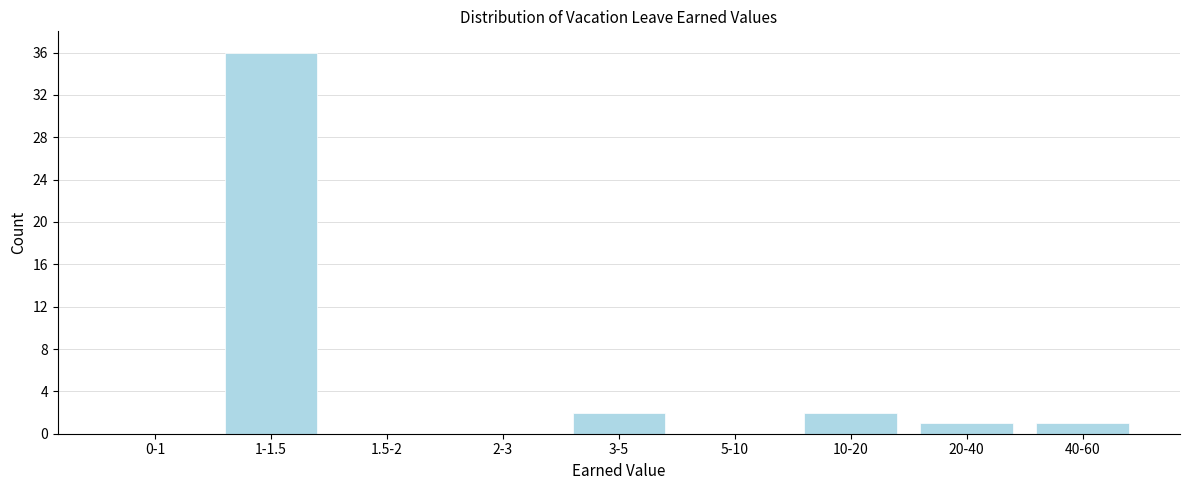

Reading left to right, extract all data points from this chart.

0-1=0	1-1.5=36	1.5-2=0	2-3=0	3-5=2	5-10=0	10-20=2	20-40=1	40-60=1